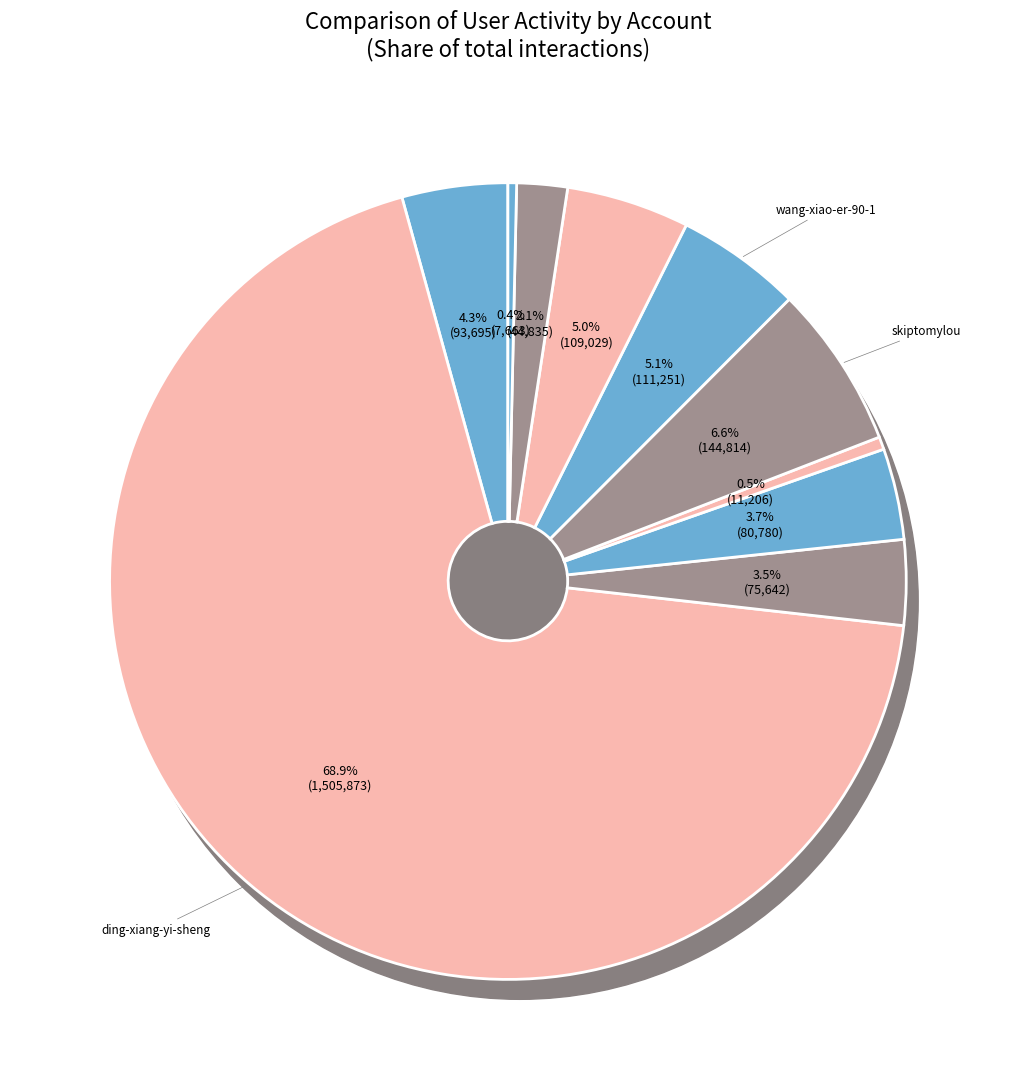

To the nearest percent, what percentage of the pie is jiandaonihengaoxing?

4%